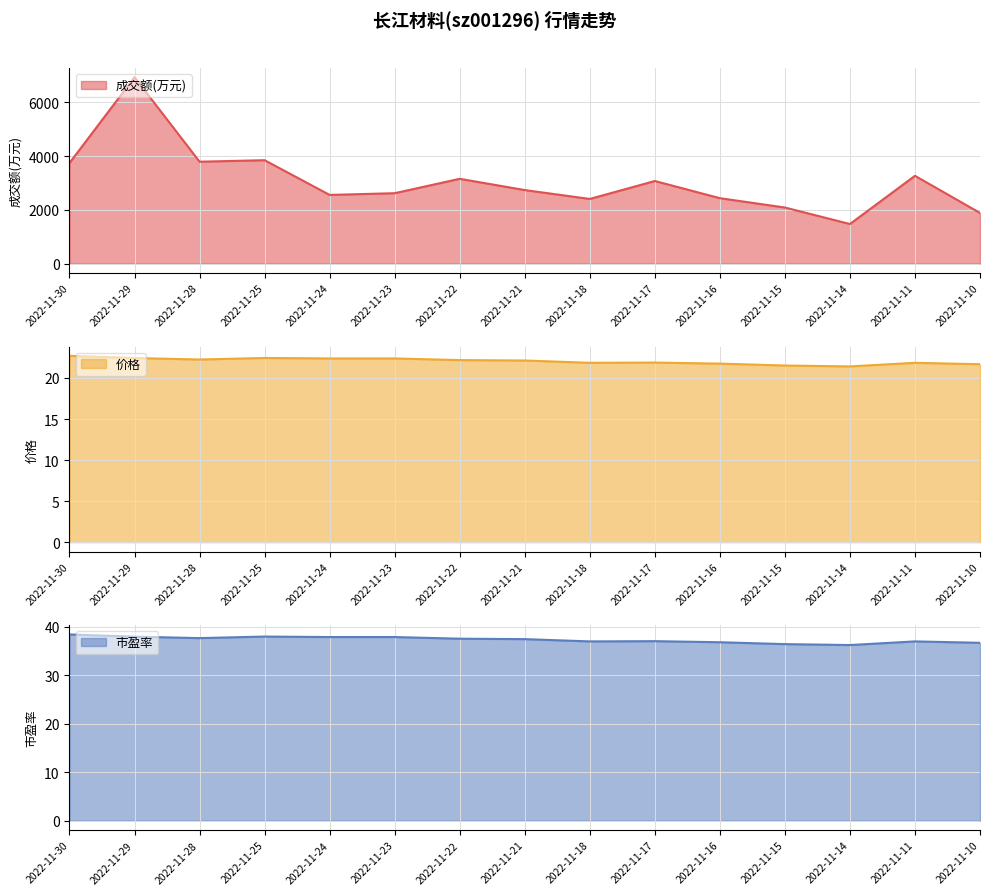

What are all the series names shown in the legend?

成交额(万元), 价格, 市盈率